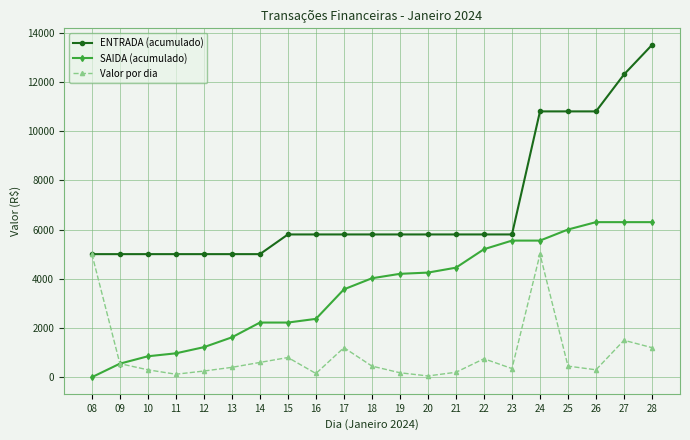

What is the difference between the second highest and second lowest values in the SAIDA (acumulado) series?

5750